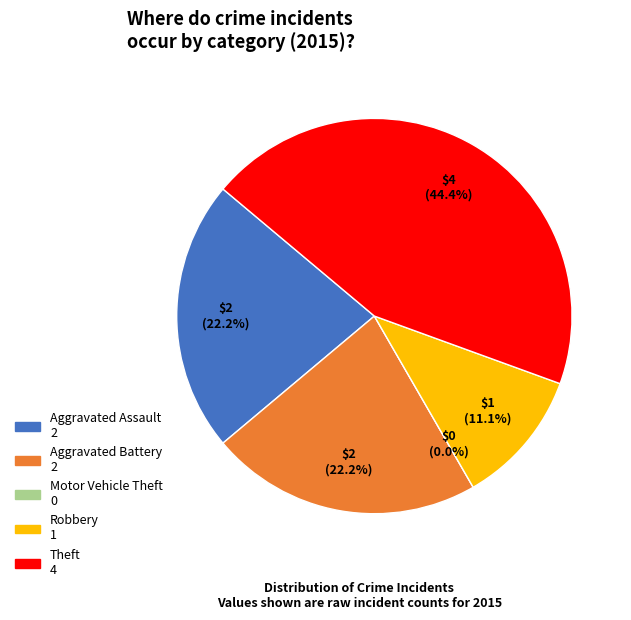

The Aggravated Assault slice represents 22% of the pie. True or false?

True